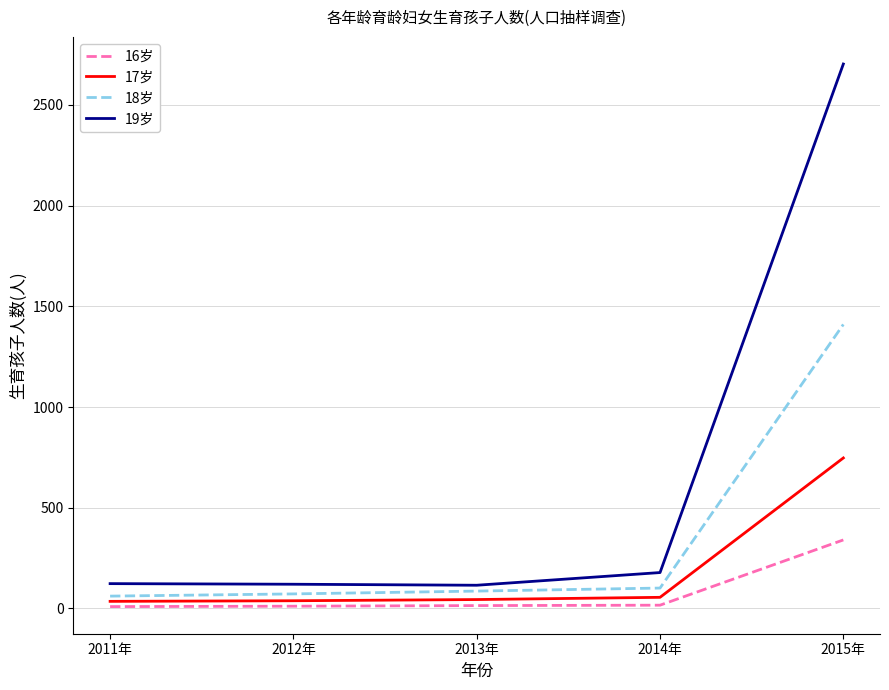

What is the total value across all series at 2013年?

259